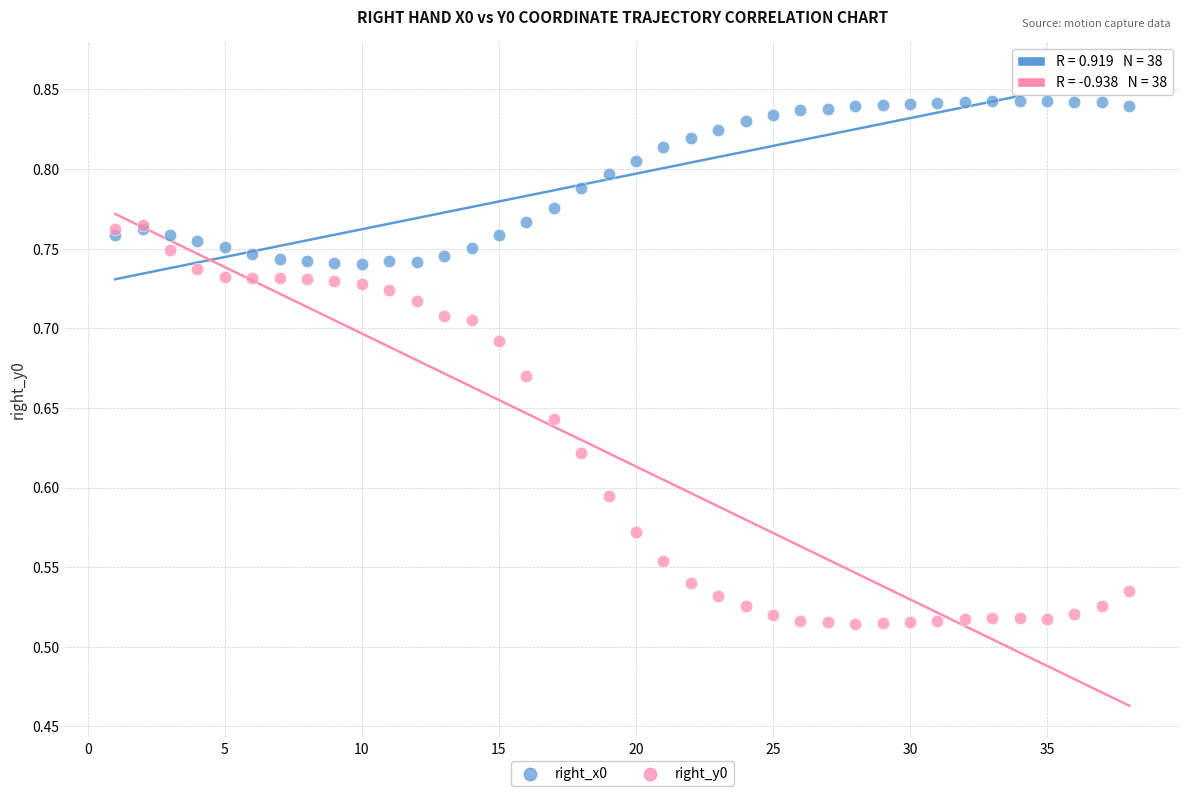

Which series has the widest spread of Y values?

right_y0